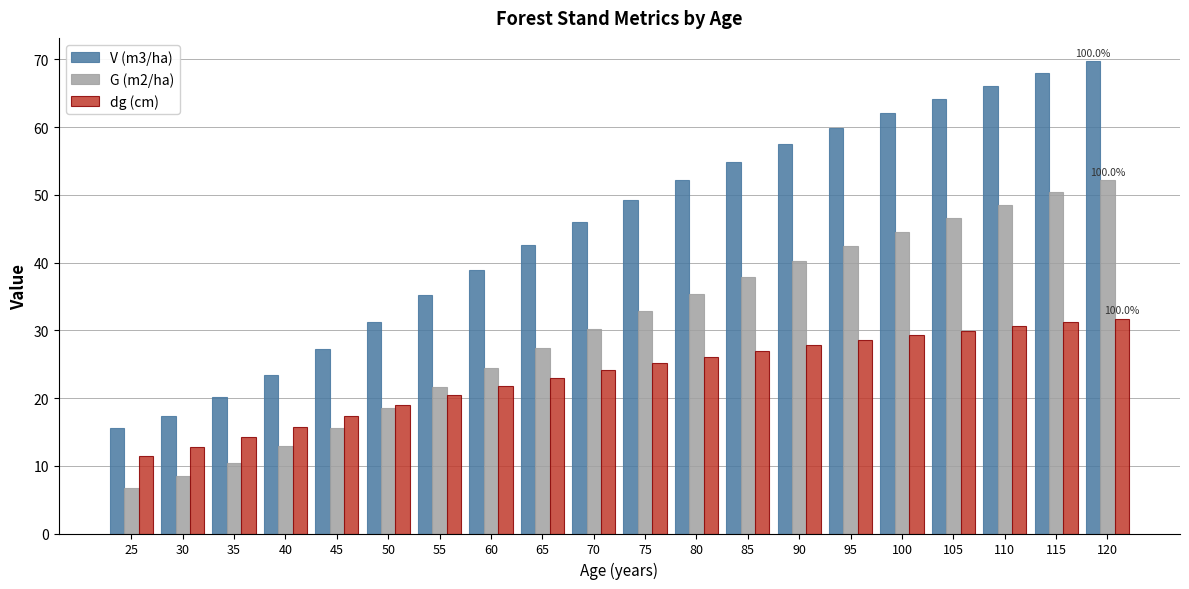

Which series has the largest total across all categories?

V (m3/ha)